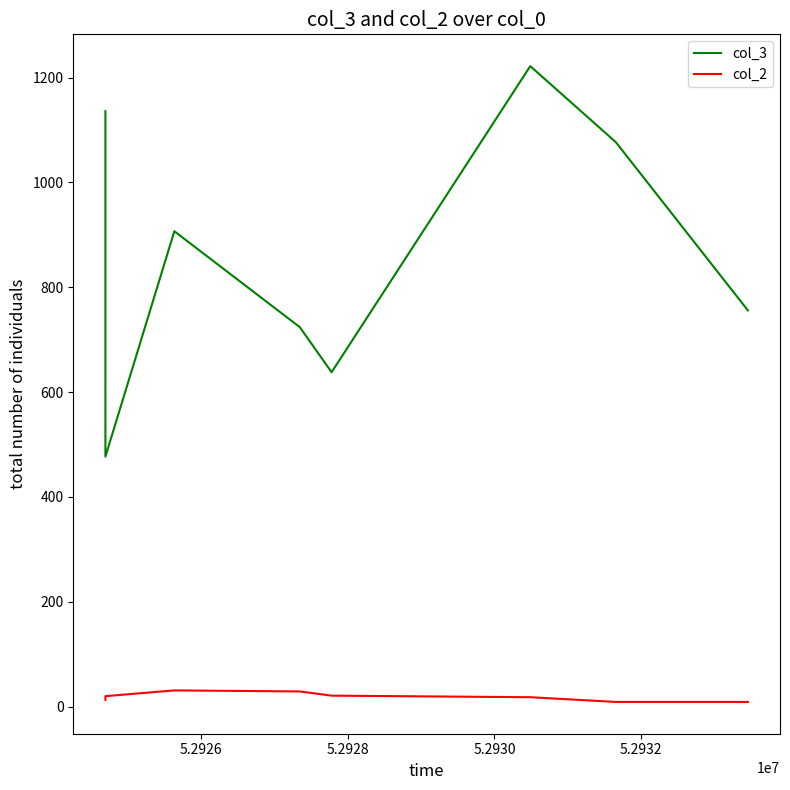

Which series has the widest spread of values?

col_3